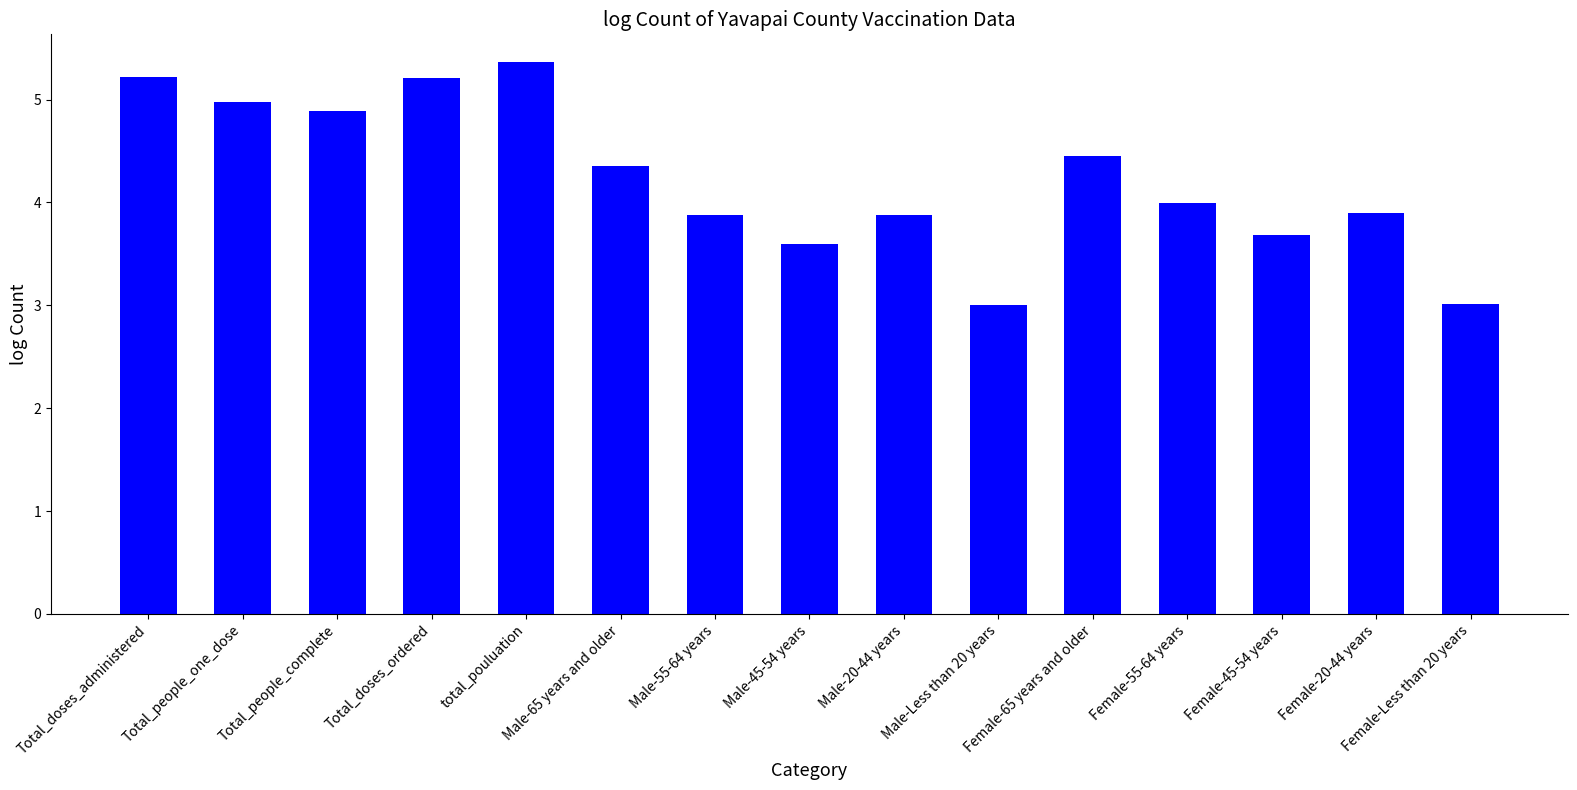

What is the change in value from Total_doses_ordered to Female-65 years and older?

-0.8